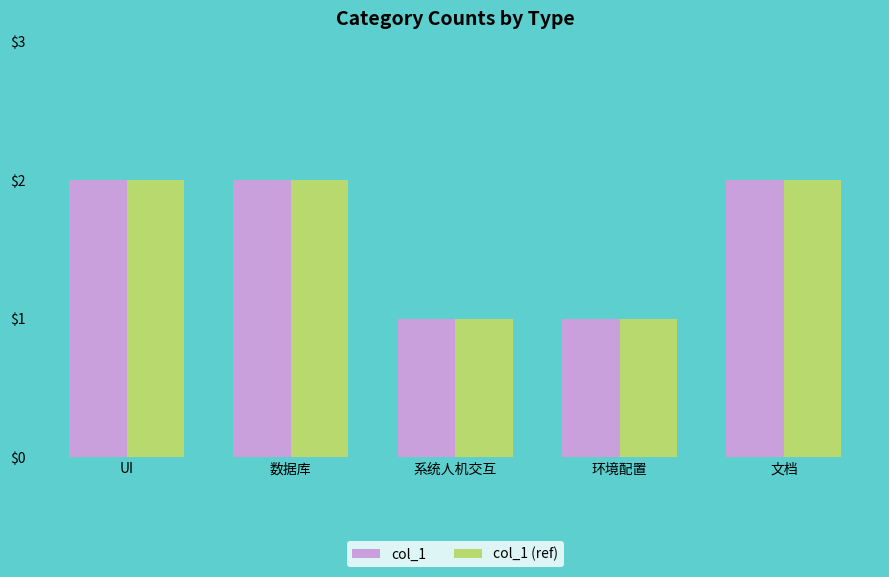

What is the total value across all series at 数据库?

4